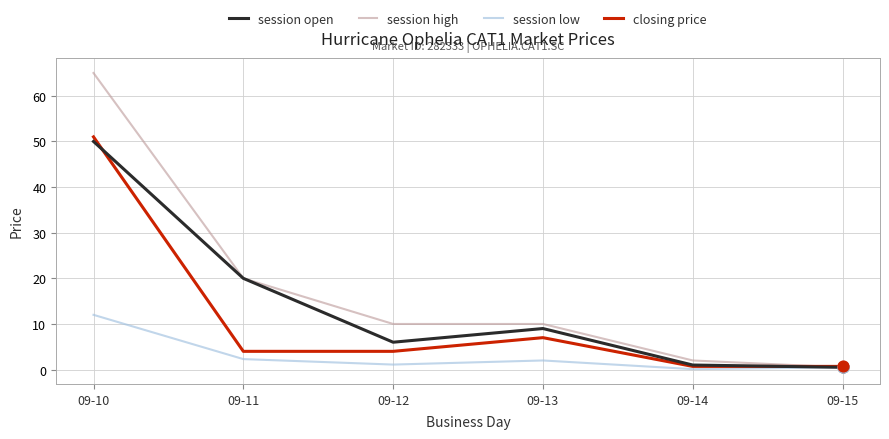

At how many categories does at least one series exceed 12?

2